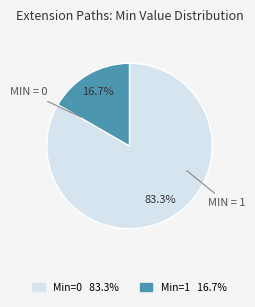

To the nearest percent, what is the difference between the largest and smallest slice percentages?

67%